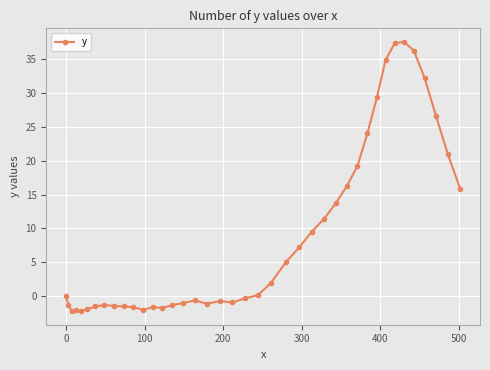

What is the value of the 29th point from the left?

16.2